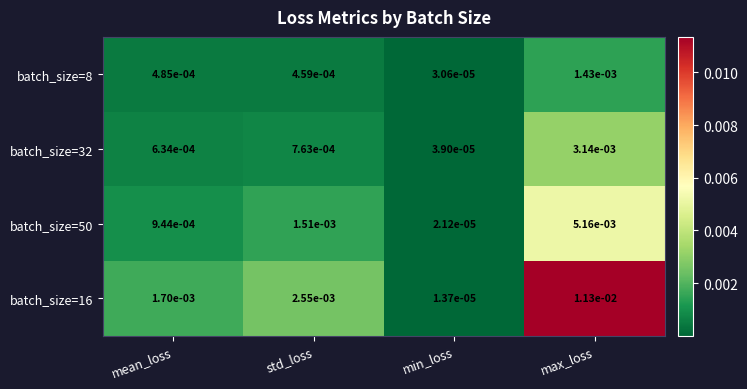

Rank the categories by batch_size=50 value from lowest to highest.

min_loss, mean_loss, std_loss, max_loss